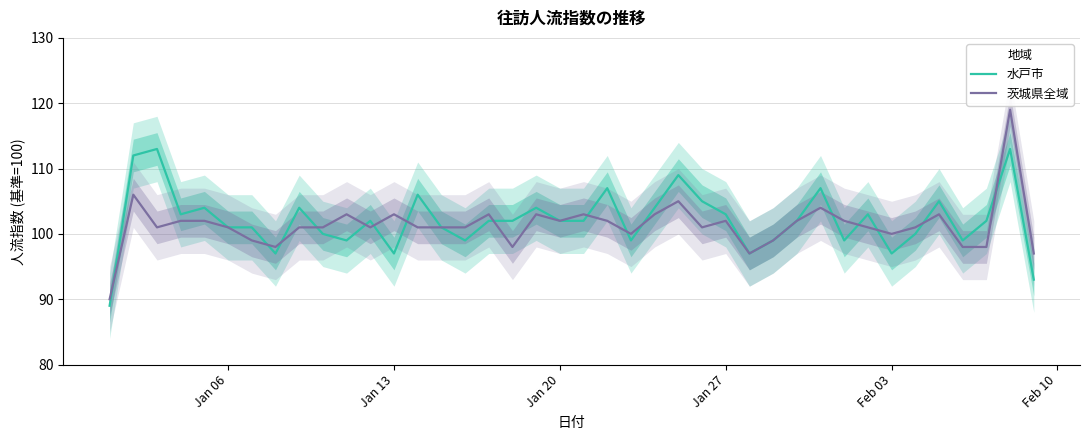

How many intersections are there between 水戸市 and 茨城県全域?

16